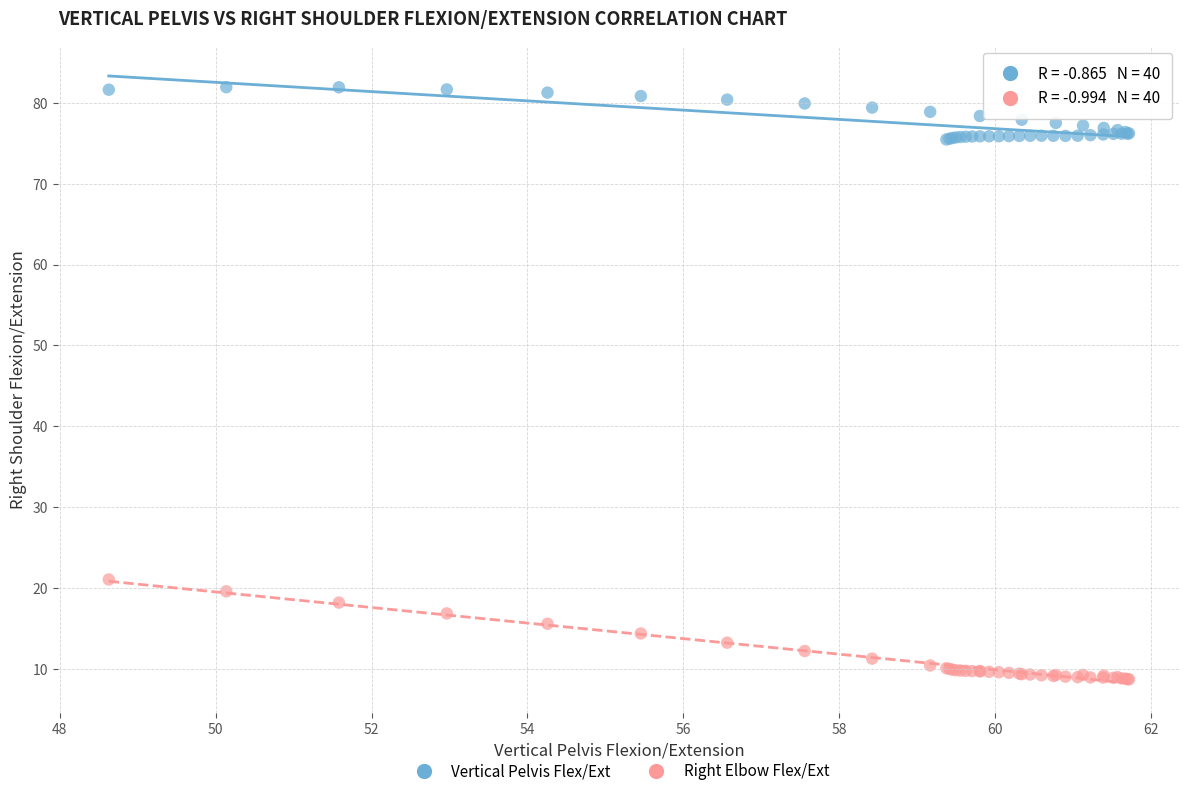

Across all series, what Y value is closest to 45?

21.1